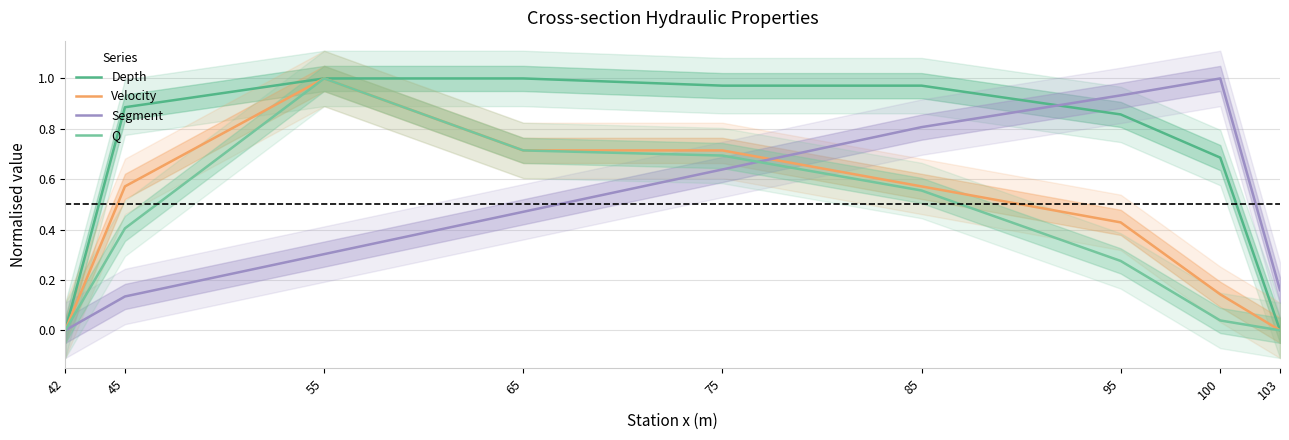

Which series ends up on top after the final intersection of Segment and Q?

Segment